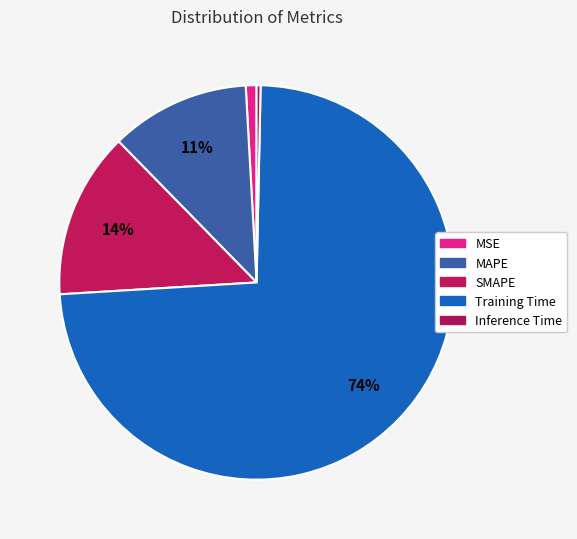

Does SMAPE account for over 50% of the chart?

No